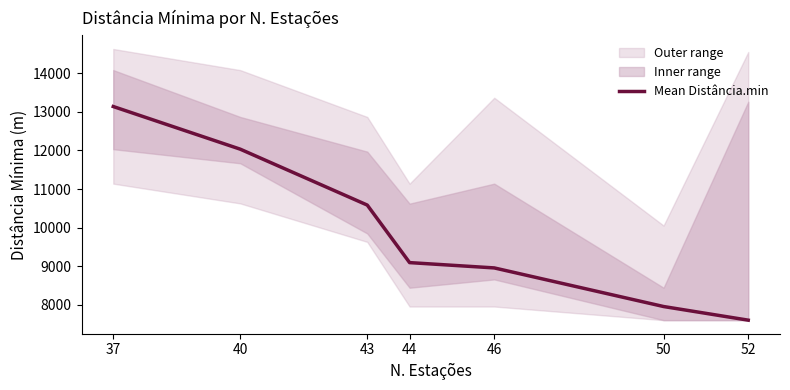

What is the sum of all values?

69366.8